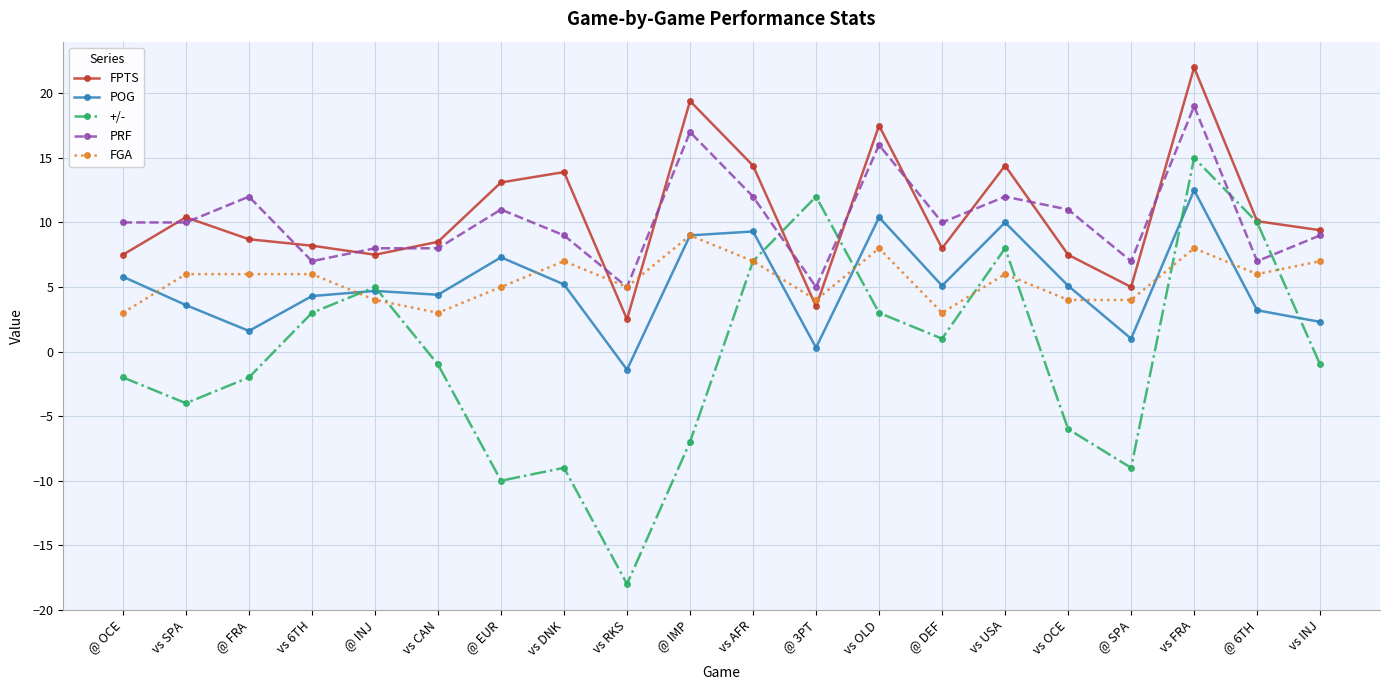

Count the number of categories in the chart.

20